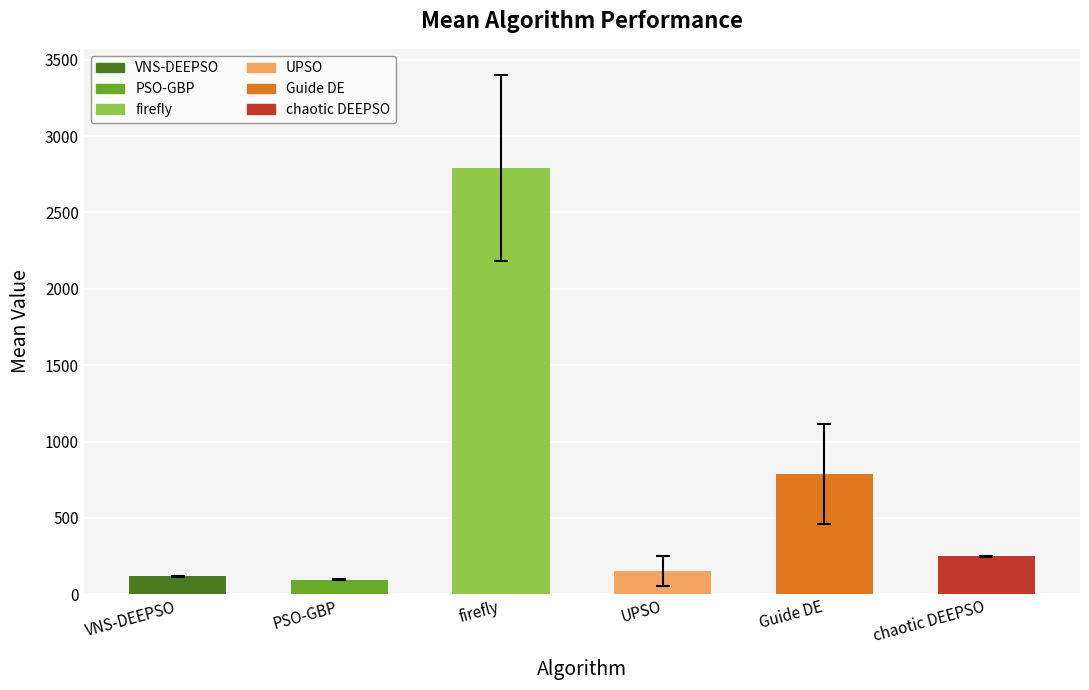

Approximately how many times larger is the value at UPSO compared to Guide DE?

0.2